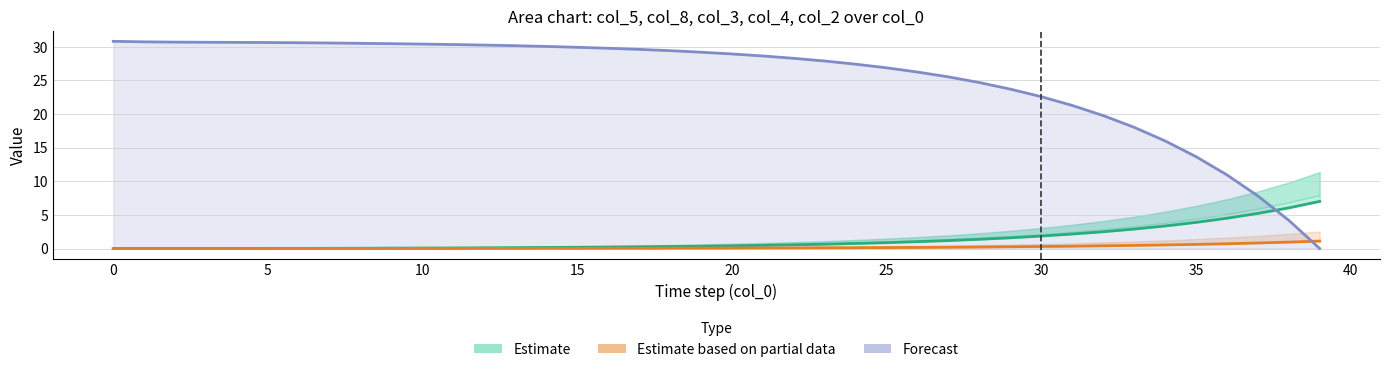

What is the difference between the highest and lowest values at 15?

30.6